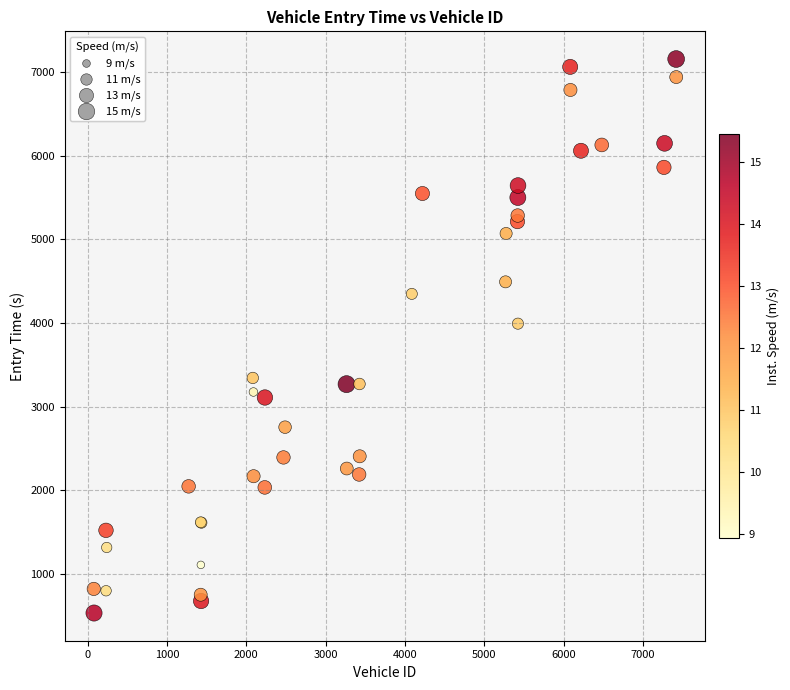

What Y value in the scatter plot is closest to 3844?

3992.3